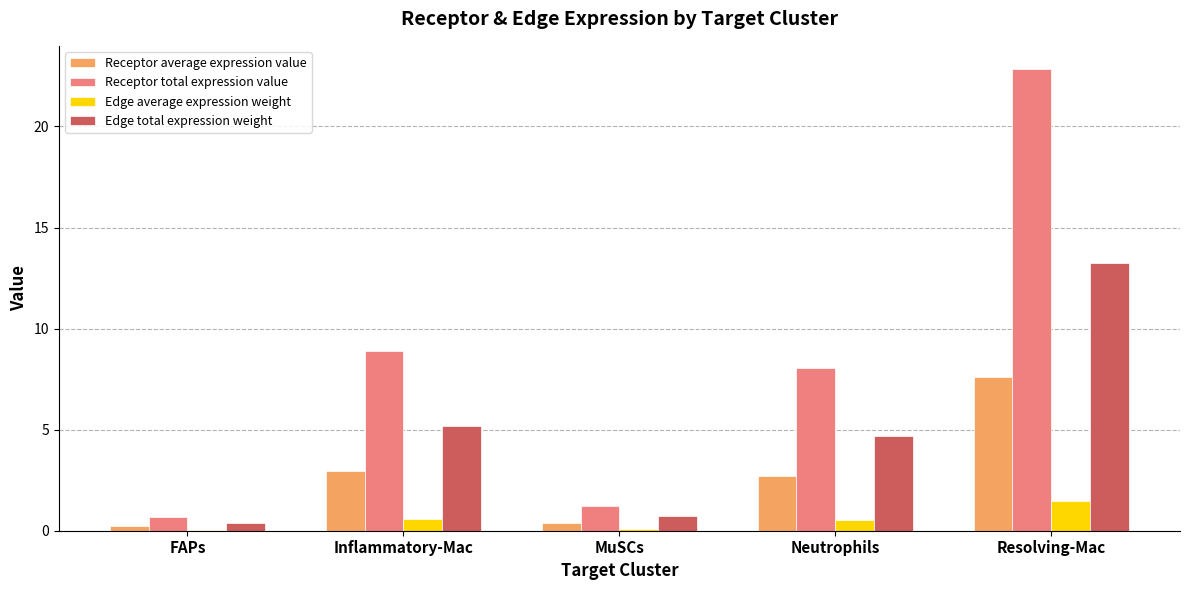

What is the total value across all series at Neutrophils?

15.9